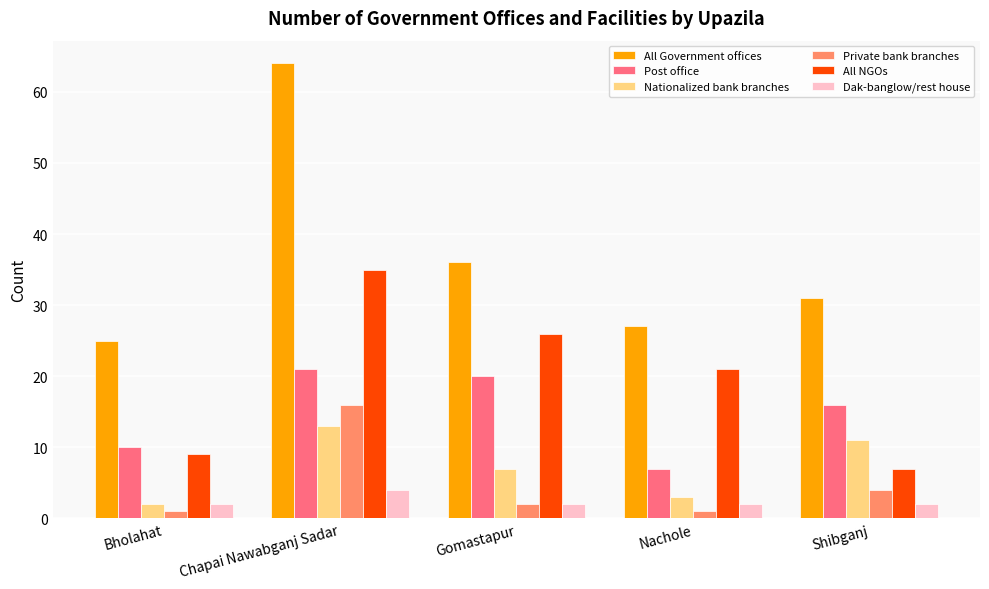

Count the number of data series in this chart.

6